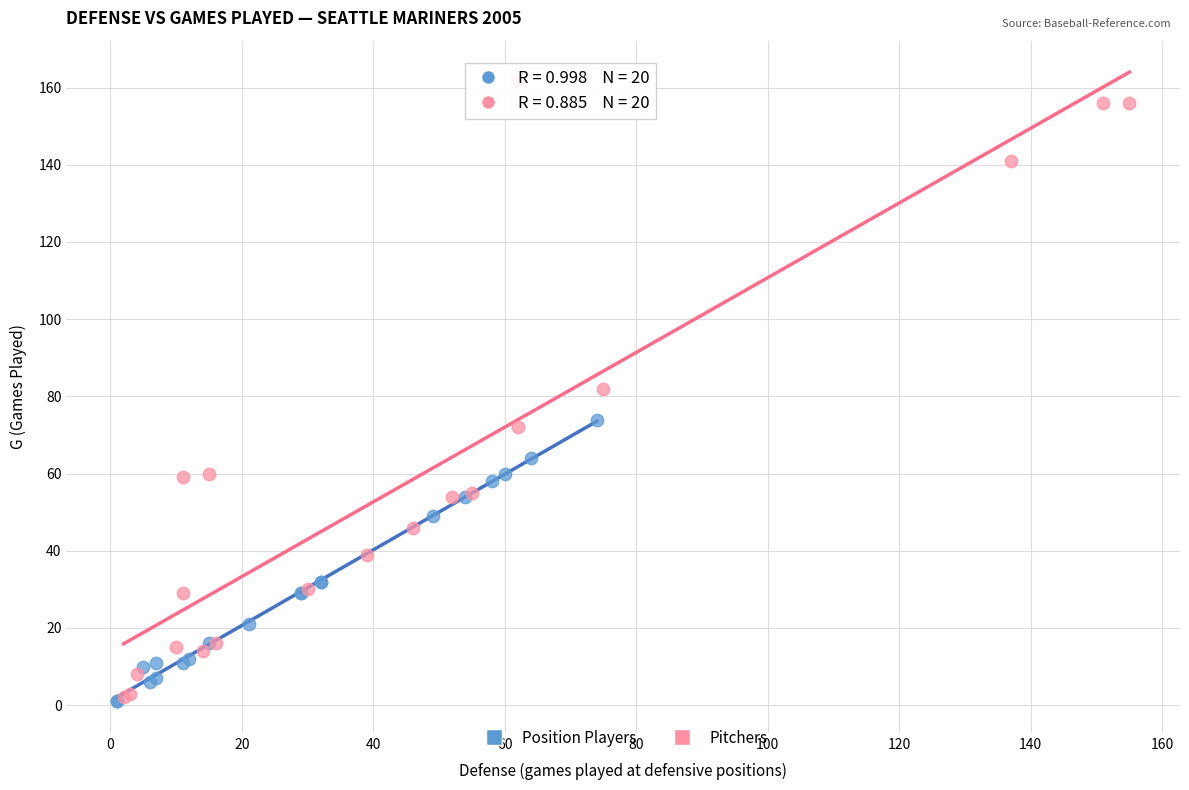

Which series has the widest spread of Y values?

Pitchers